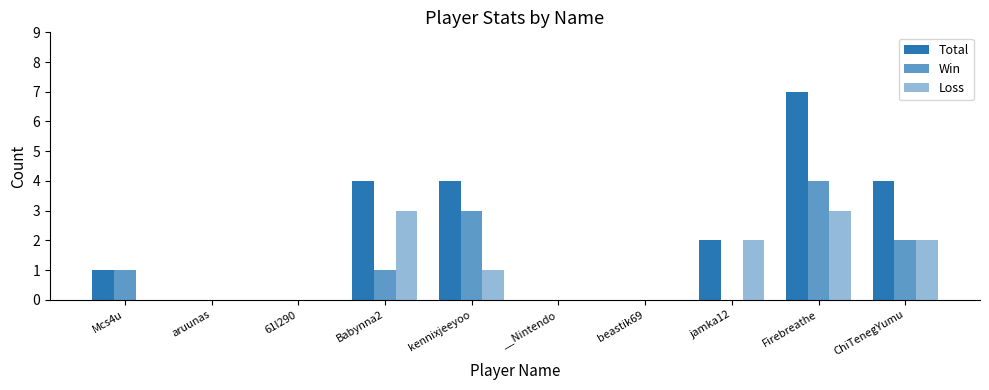

Count the number of data series in this chart.

3